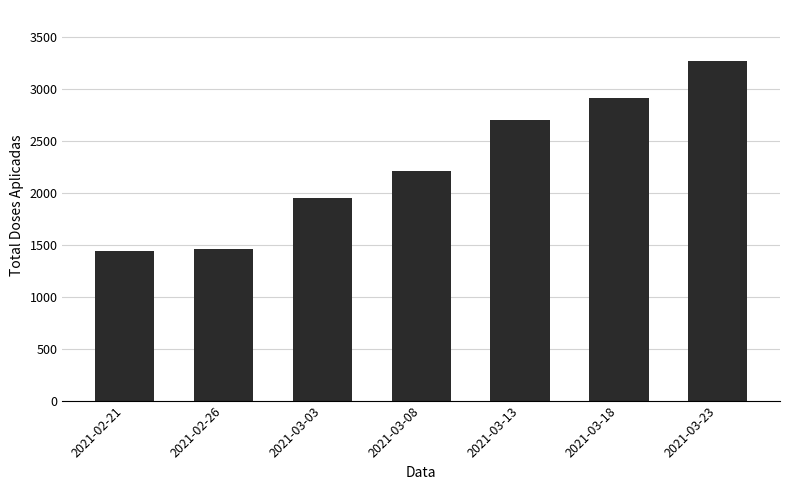

Between 2021-03-08 and 2021-03-13, which is larger?

2021-03-13